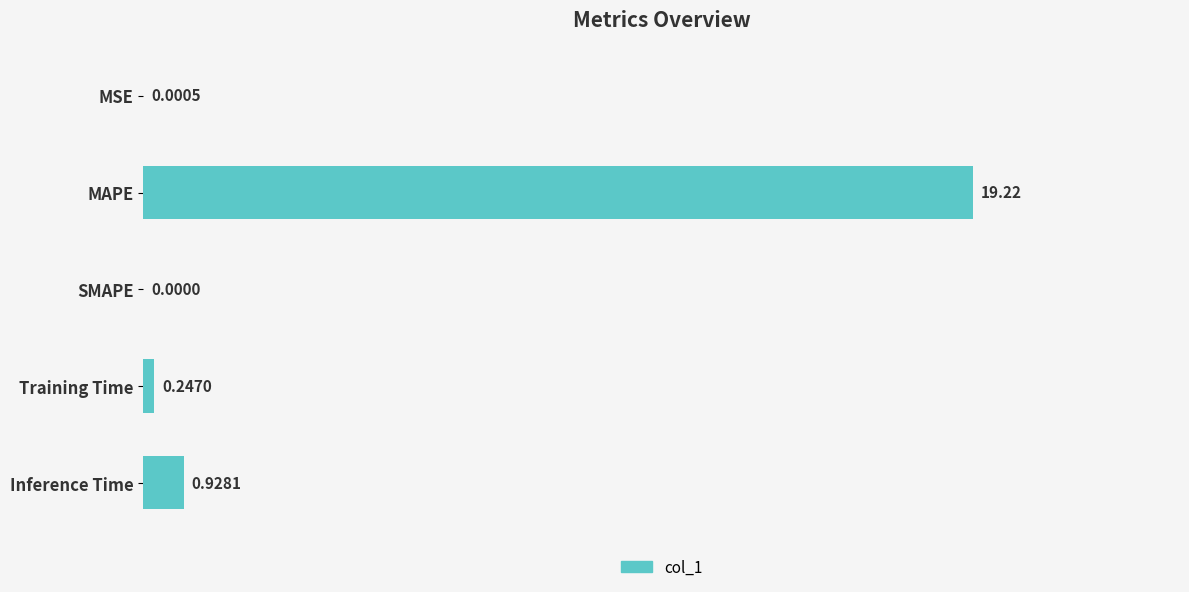

What is the sum of all values?

20.4